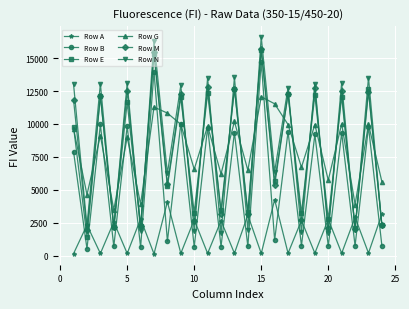

How many interior local peaks does the Row A series have?

11